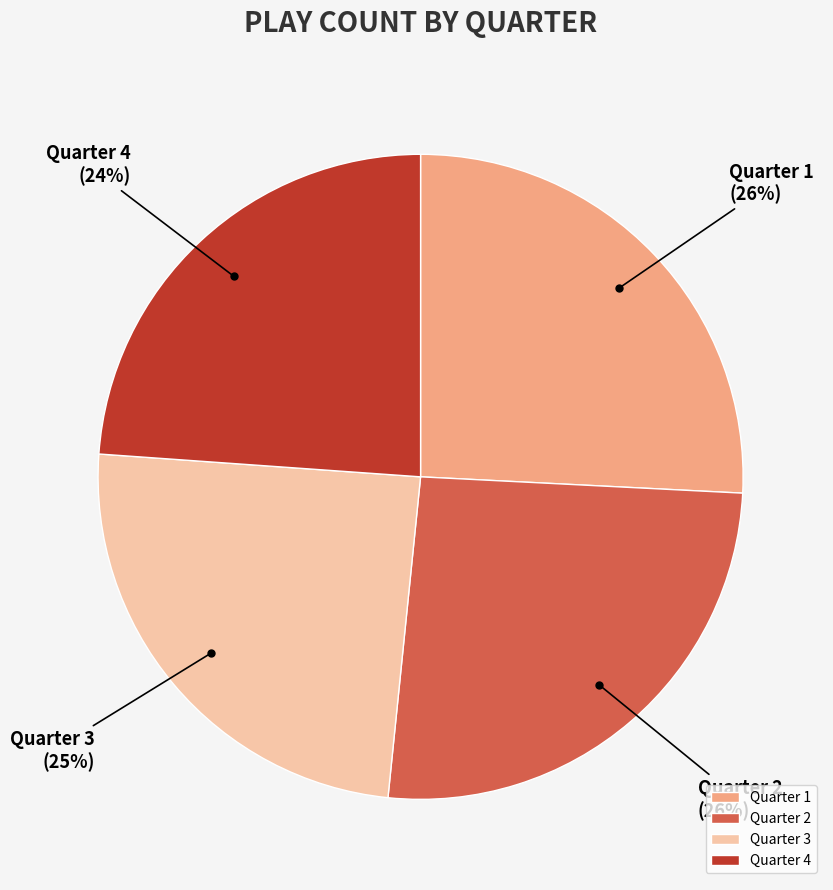

Which slice is the smallest?

Quarter 4